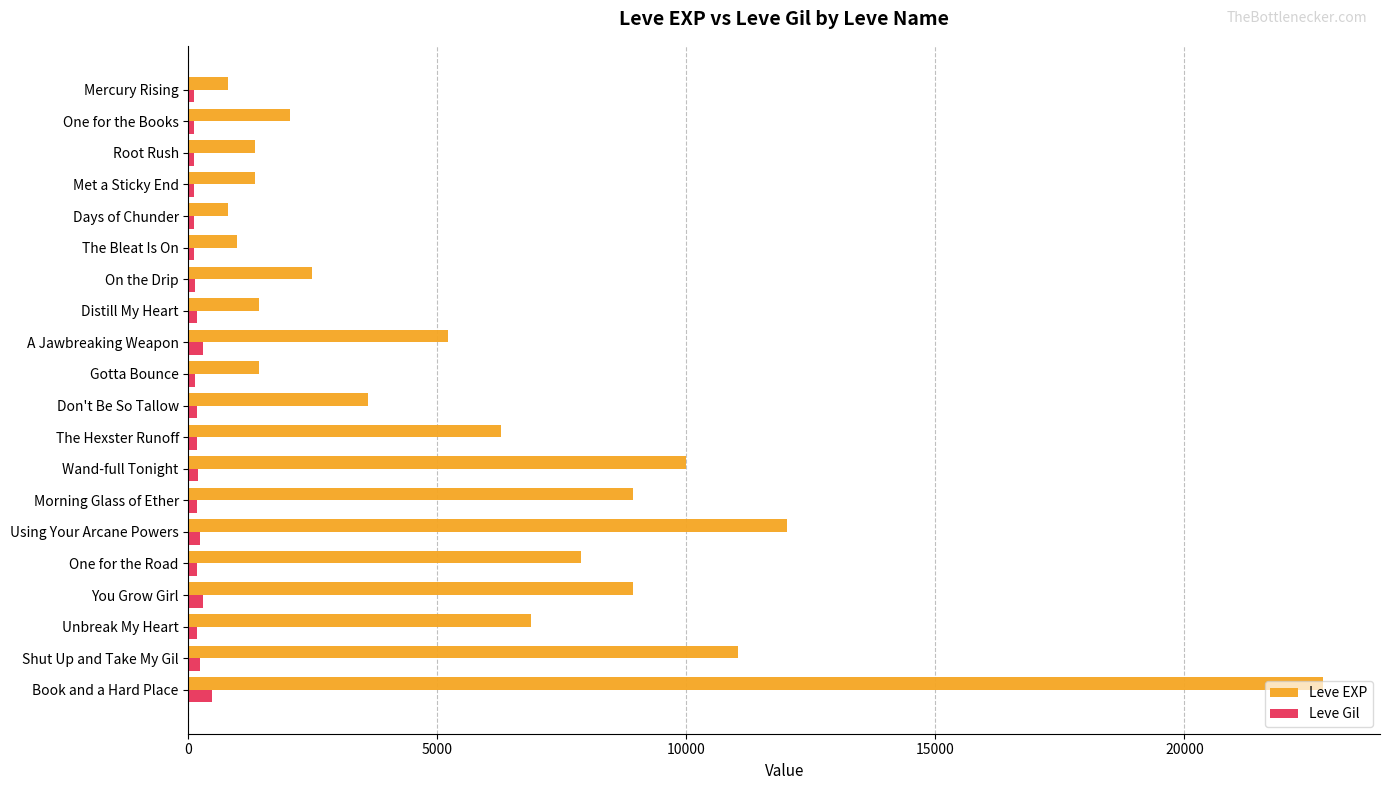

What is the difference between the maximum and minimum values in the Leve Gil series?

356